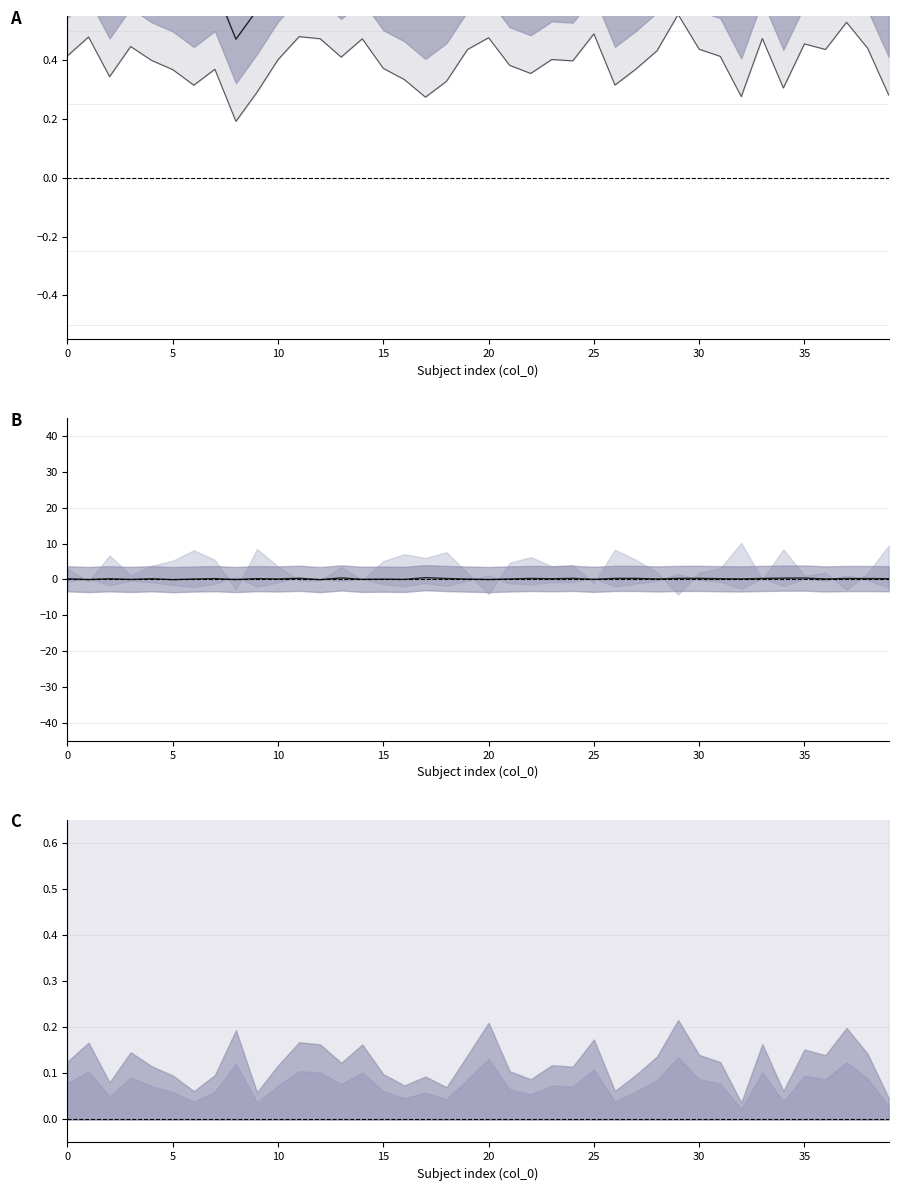

Is it true that mean(eer1) equals 0.3 at 33?

True